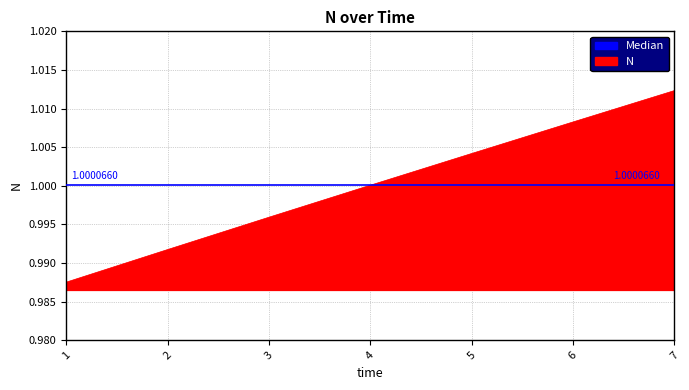

Reading right to left, what are all the values shown in this chart?

7=1.0	6=1.0	5=1.0	4=1.0	3=1.0	2=1.0	1=1.0